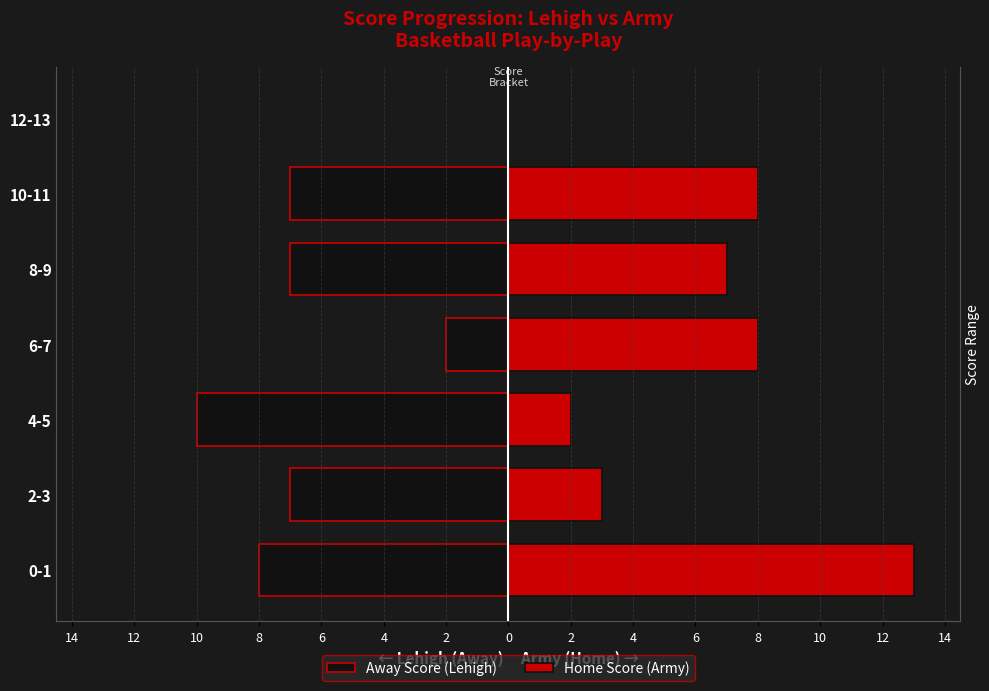

What is the value of the Home Score (Army) bar at the 3rd from the left?

2